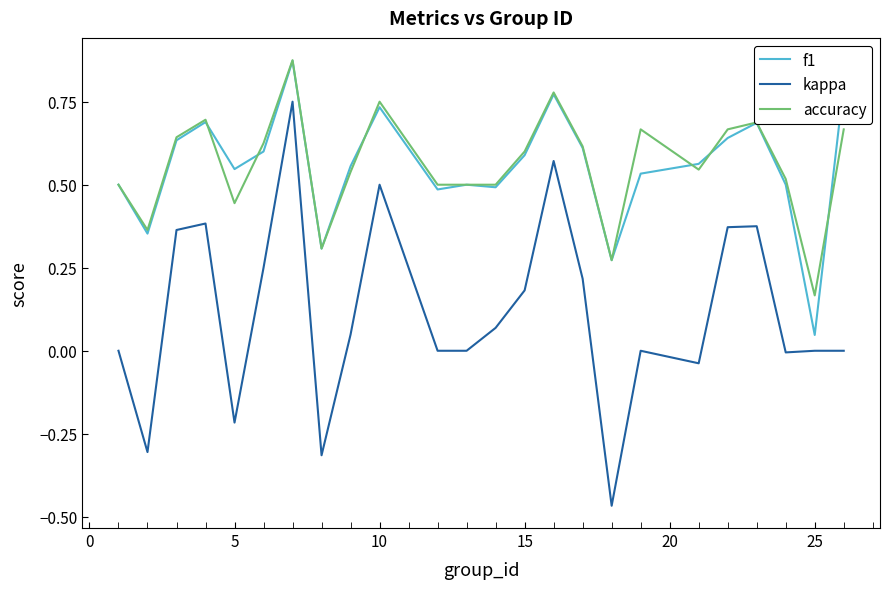

True or false: kappa and accuracy cross at least once.

False